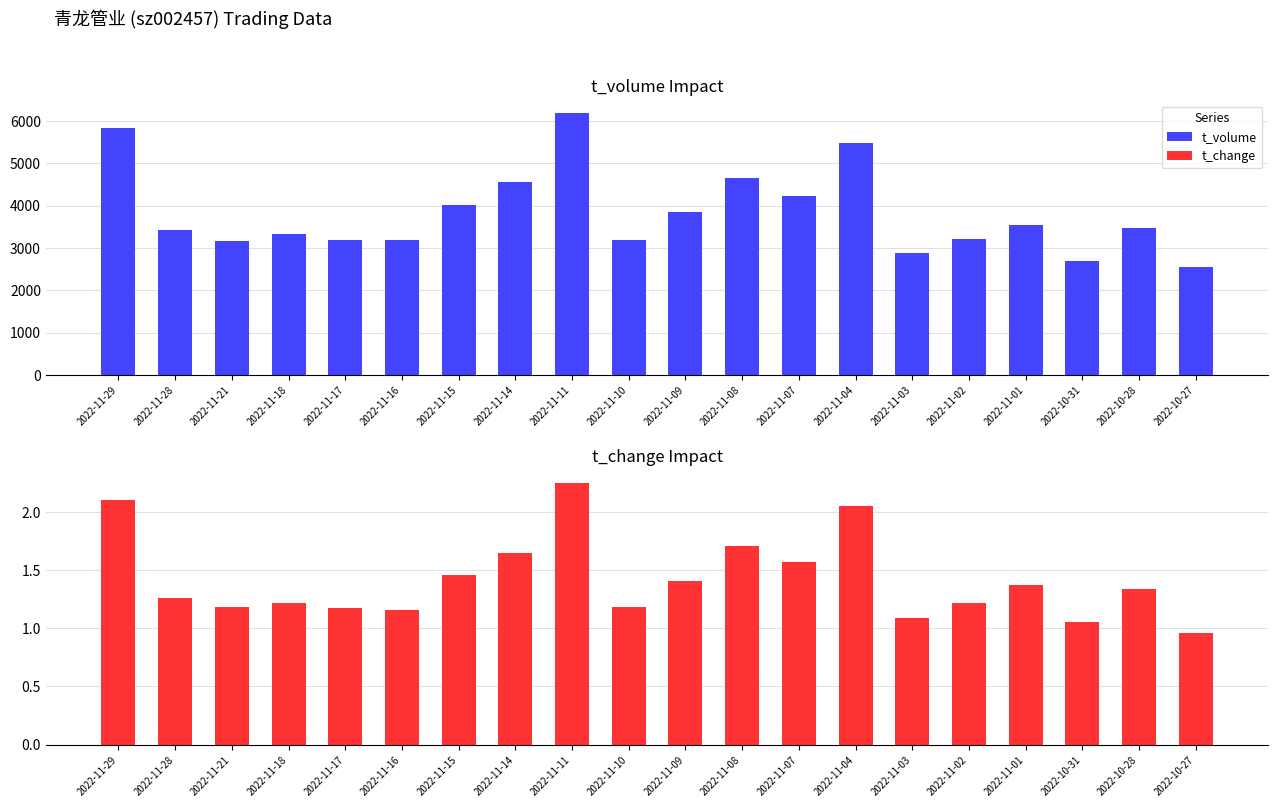

Reading left to right, extract all data points from this chart.

t_volume: 2022-11-29=5831.0	2022-11-28=3421.0	2022-11-21=3169.0	2022-11-18=3321.0	2022-11-17=3199.0	2022-11-16=3192.0	2022-11-15=4005.0	2022-11-14=4557.0	2022-11-11=6176.0	2022-11-10=3196.0	2022-11-09=3841.0	2022-11-08=4644.0	2022-11-07=4235.0	2022-11-04=5488.0	2022-11-03=2893.0	2022-11-02=3217.0	2022-11-01=3554.0	2022-10-31=2682.0	2022-10-28=3467.0	2022-10-27=2545.0
t_change: 2022-11-29=2.1	2022-11-28=1.3	2022-11-21=1.2	2022-11-18=1.2	2022-11-17=1.2	2022-11-16=1.2	2022-11-15=1.5	2022-11-14=1.6	2022-11-11=2.2	2022-11-10=1.2	2022-11-09=1.4	2022-11-08=1.7	2022-11-07=1.6	2022-11-04=2.0	2022-11-03=1.1	2022-11-02=1.2	2022-11-01=1.4	2022-10-31=1.1	2022-10-28=1.3	2022-10-27=1.0